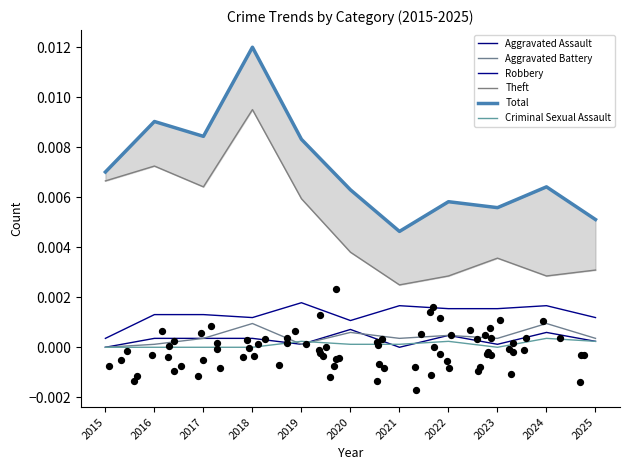

What are all the series names shown in the legend?

Aggravated Assault, Aggravated Battery, Robbery, Theft, Total, Criminal Sexual Assault